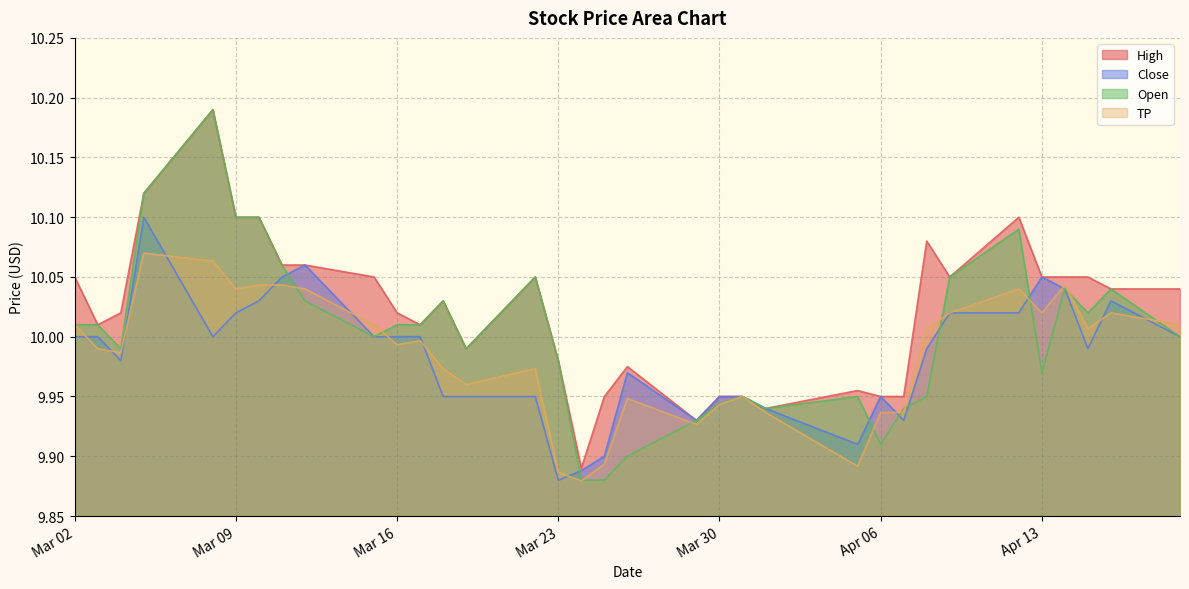

What is the label of the 2nd point from the right?

2021-04-16